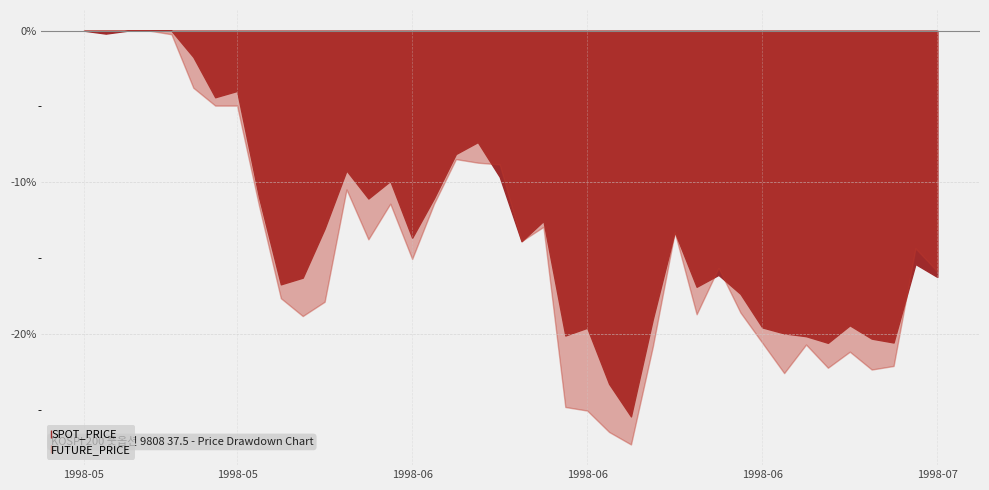

What is the label of the 1st point from the right?

1998-07-02